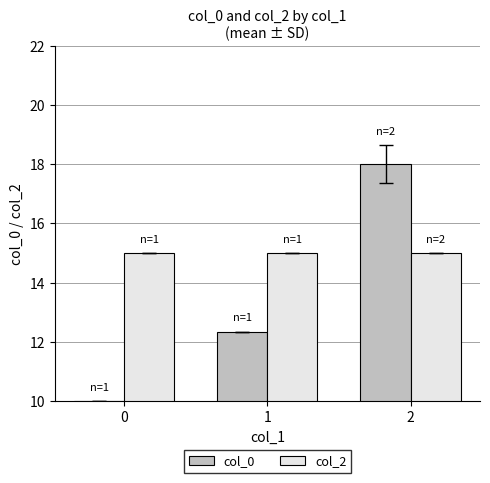

What is the difference between the second highest and minimum values in the col_0 series?

2.3